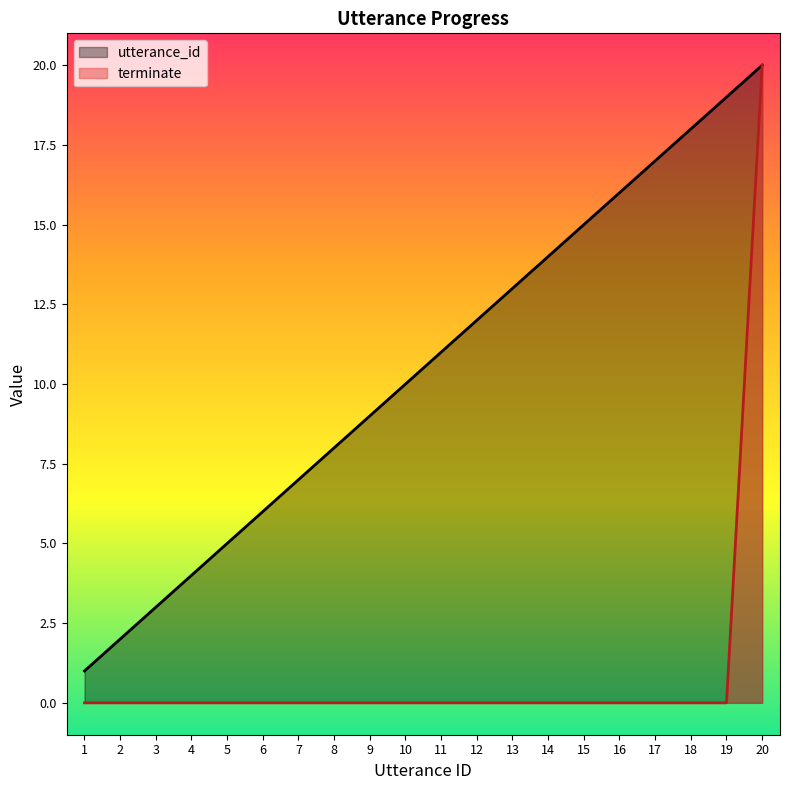

What is the difference between the highest and lowest values at 13?

13